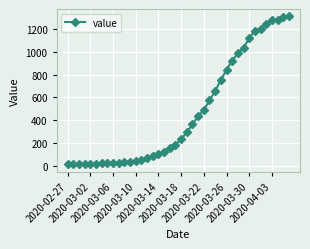

What is the sum of all values?

18584